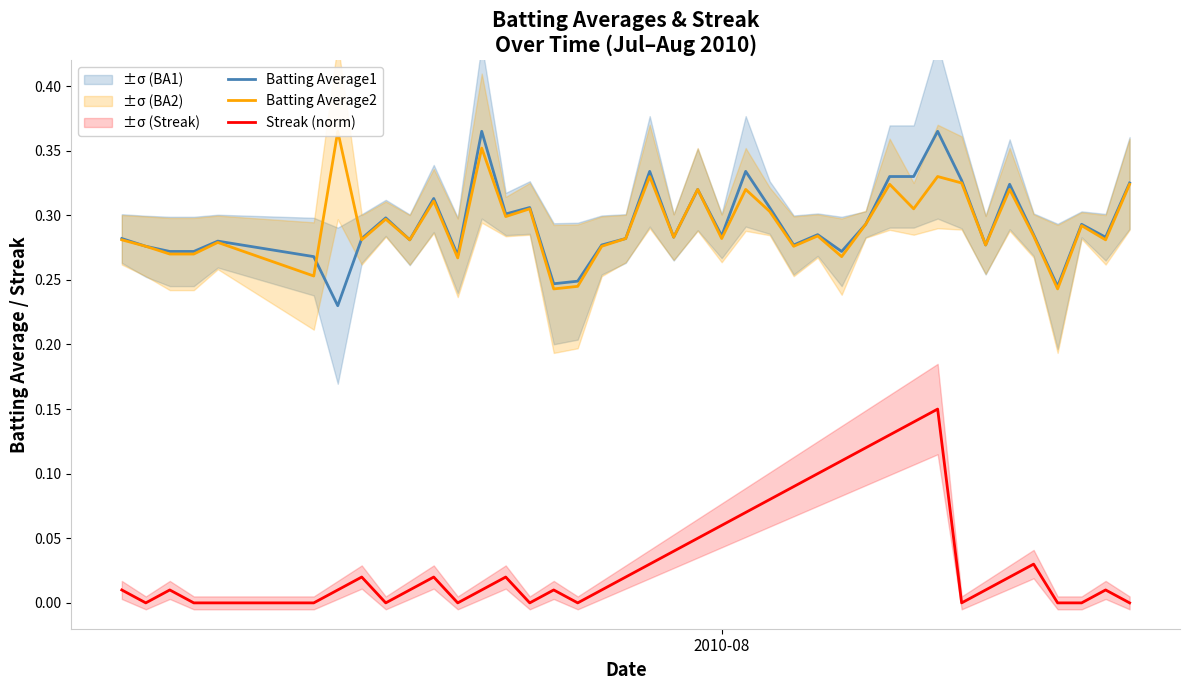

True or false: Streak (norm) and Batting Average1 cross at least once.

False